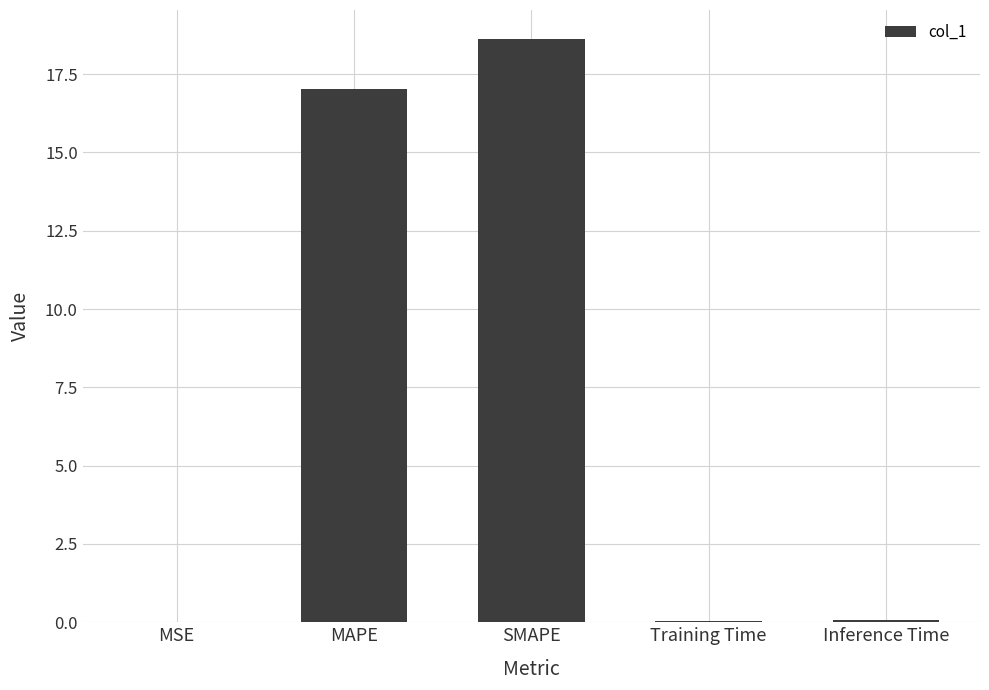

What is the greatest value displayed?

18.6